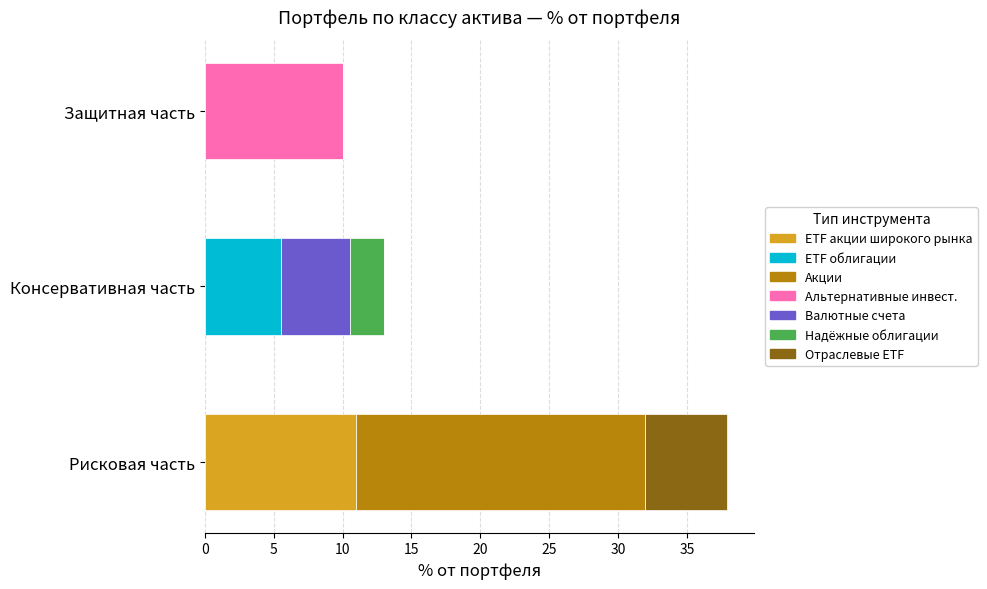

What is the maximum value for ETF акции широкого рынка?

11.0